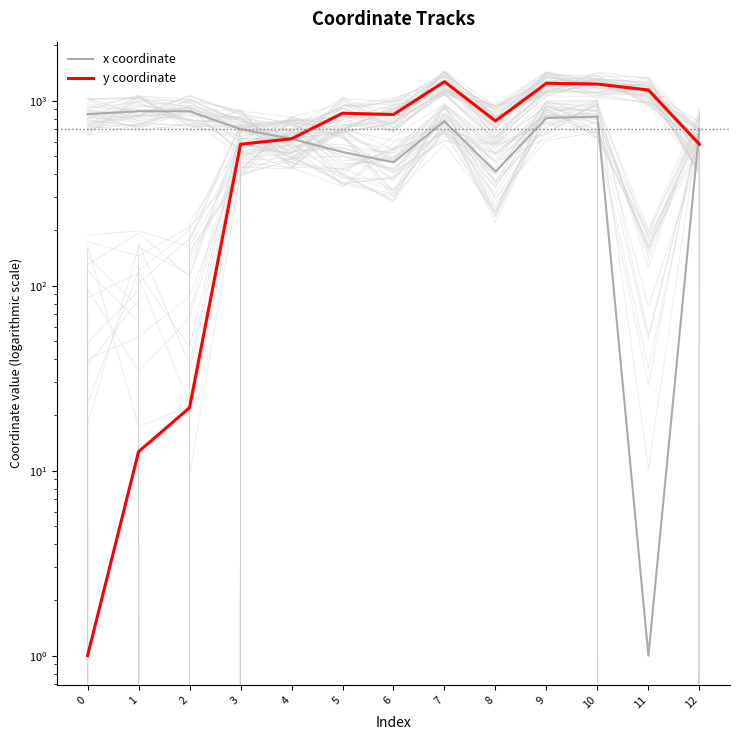

What is the difference between the y coordinate values at 3 and 4?

40.8